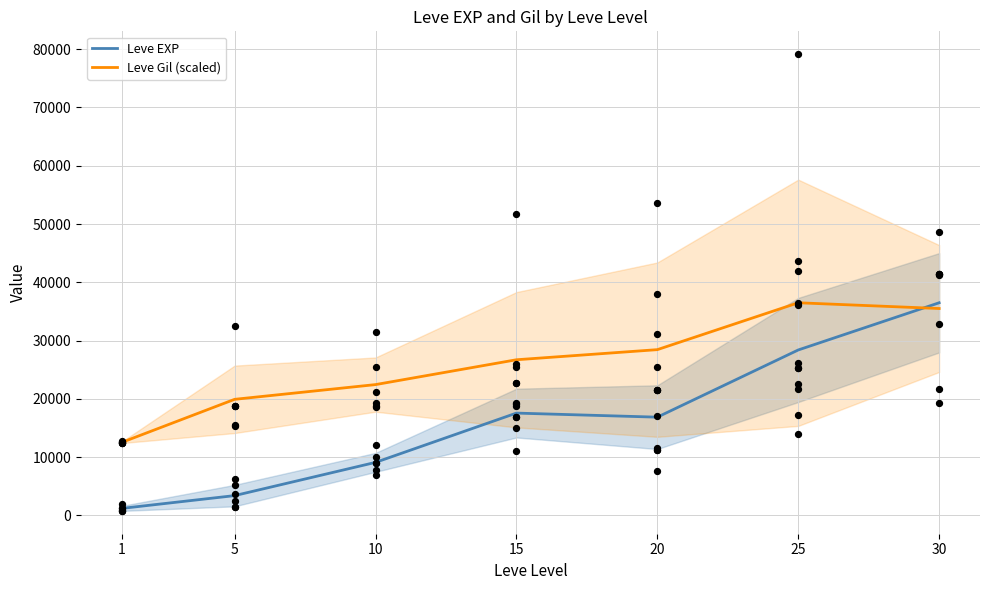

At which category is the sum across all series the highest?

30